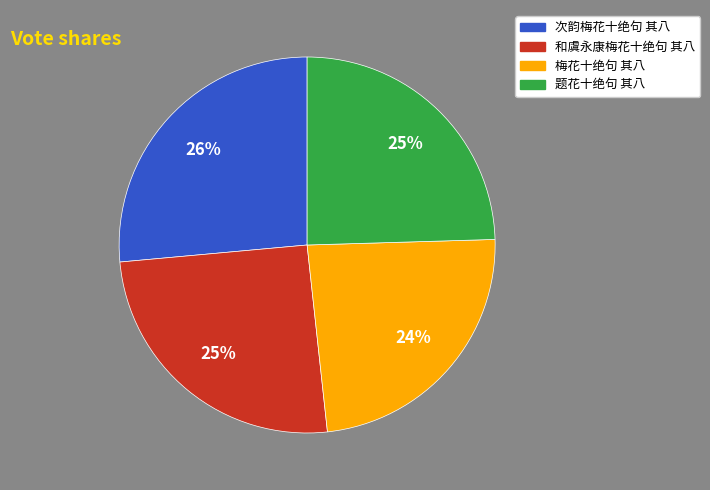

Is it true that 题花十绝句 其八 is 31% of the pie?

False